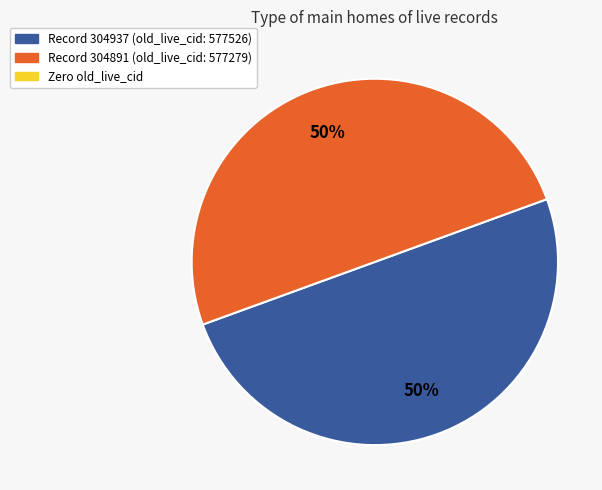

Count the number of slices in the pie.

2